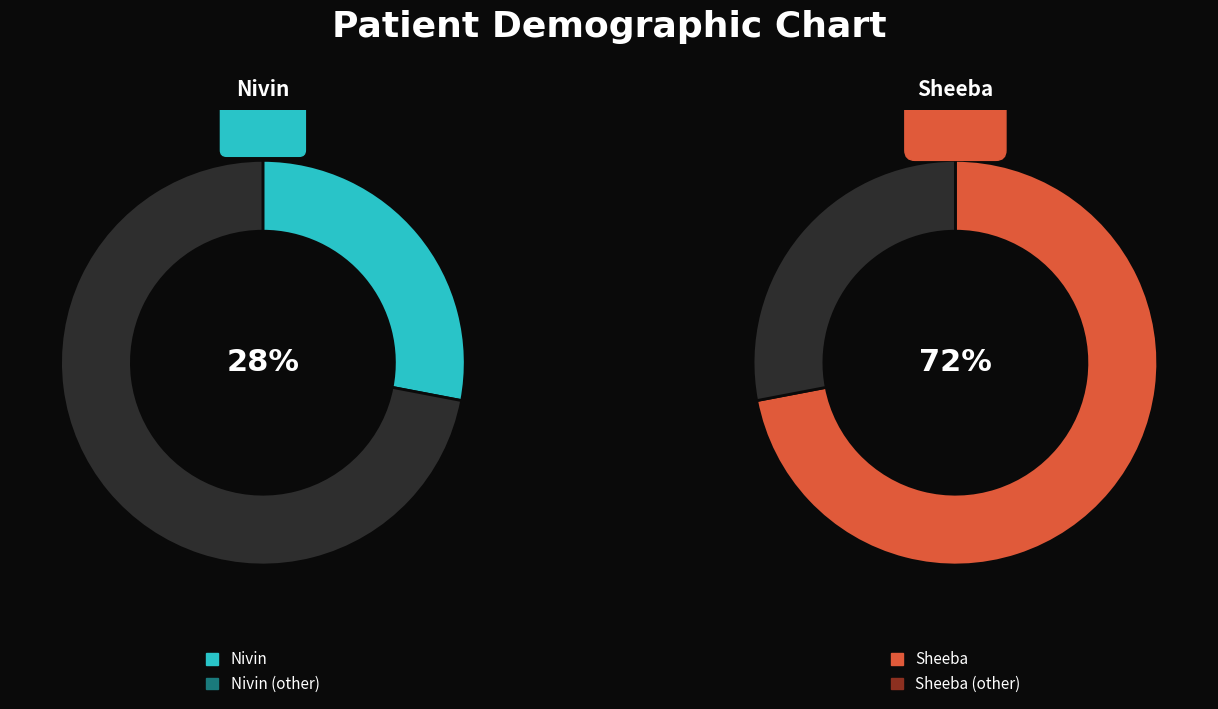

Does any single category account for the majority?

Yes